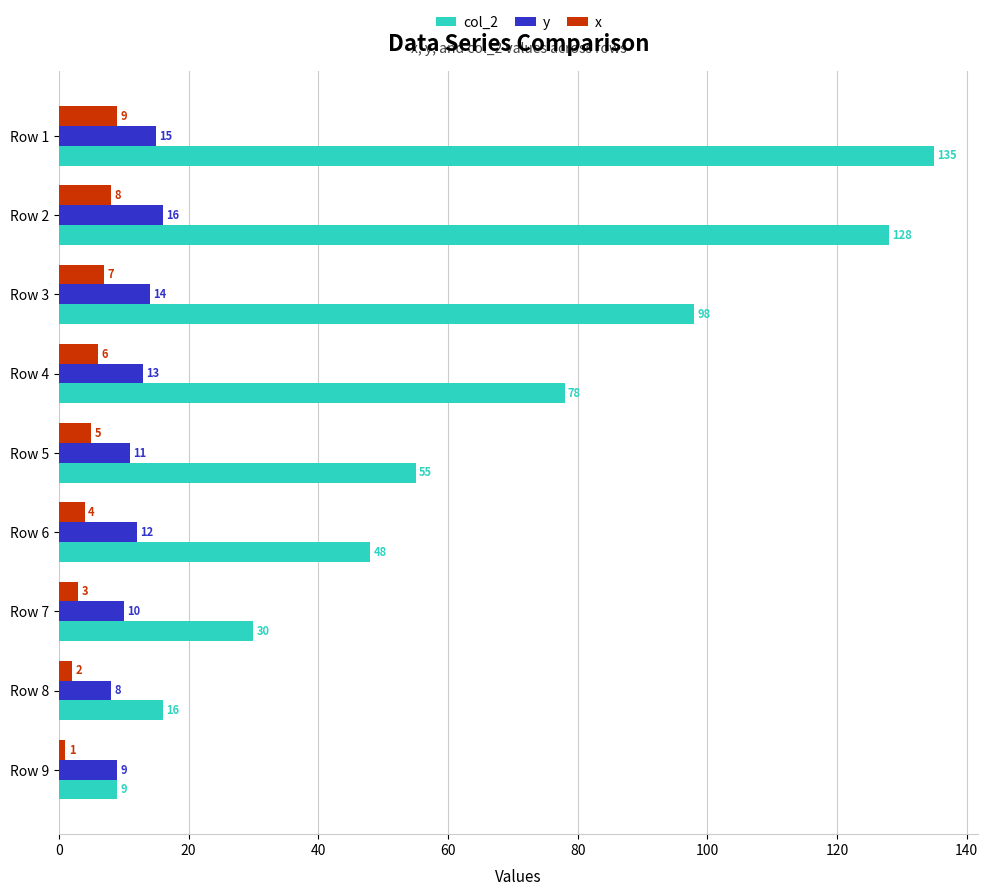

At how many categories does at least one series exceed 50?

5